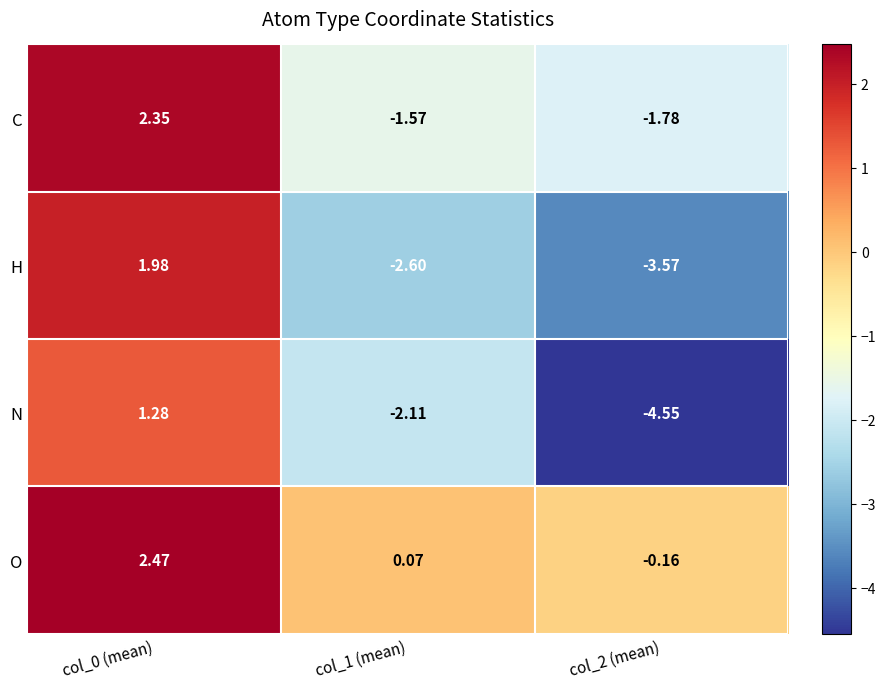

At col_1 (mean), list the series in order from largest to smallest.

O, C, N, H